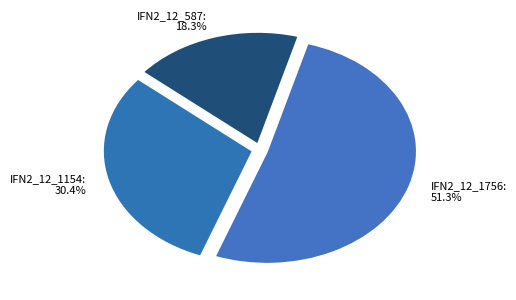

What is the total percentage of IFN2_12_1154 and IFN2_12_1756?

81.7%